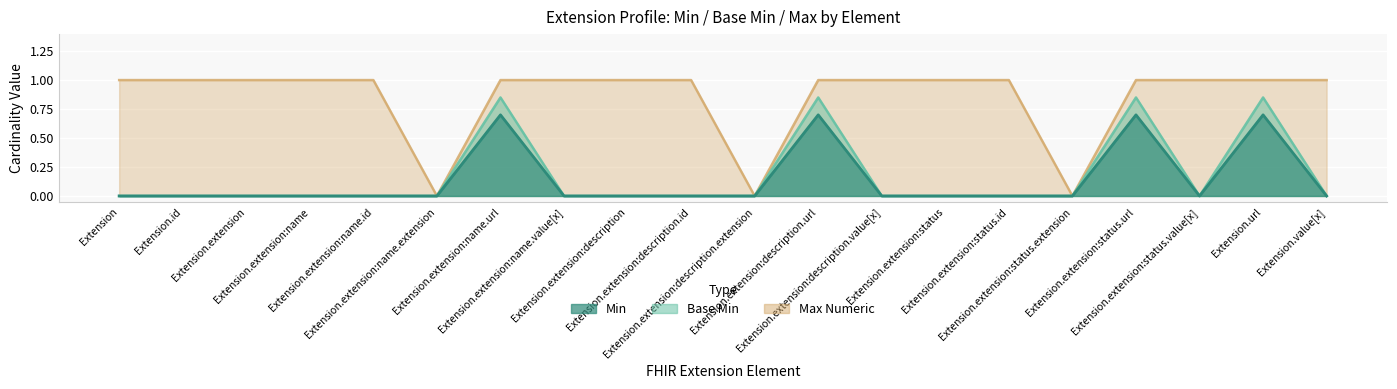

In Min, how many points are higher than both neighbors (excluding endpoints)?

4